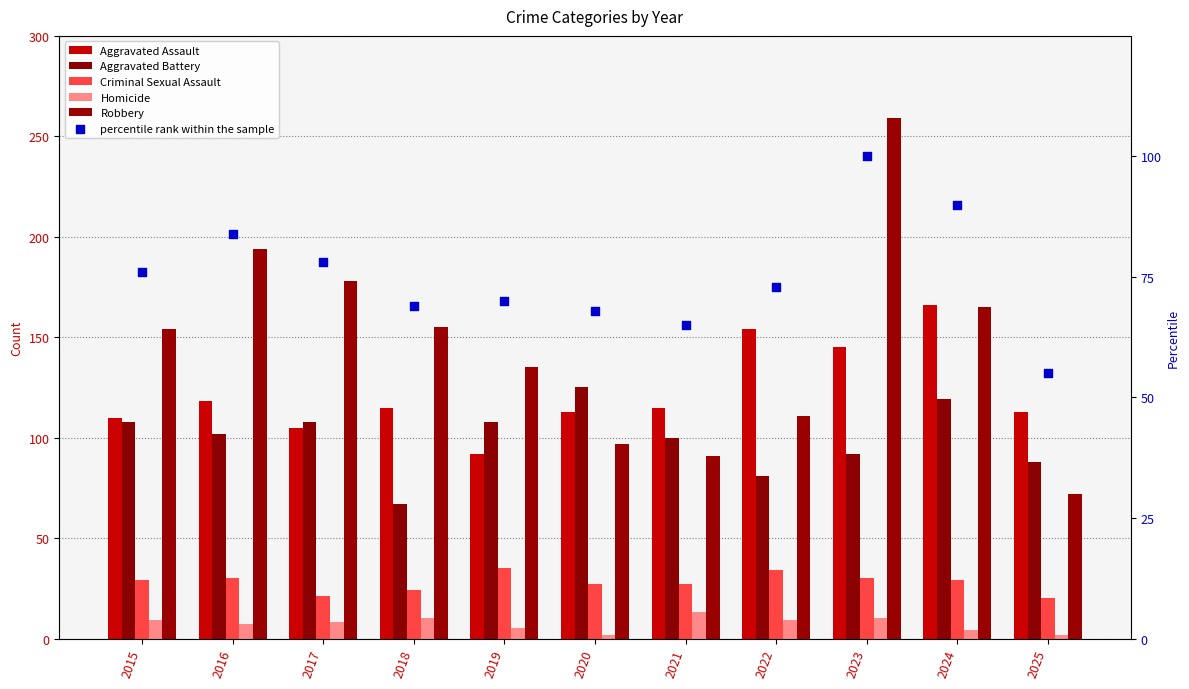

Which series has the widest spread of Y values?

Robbery